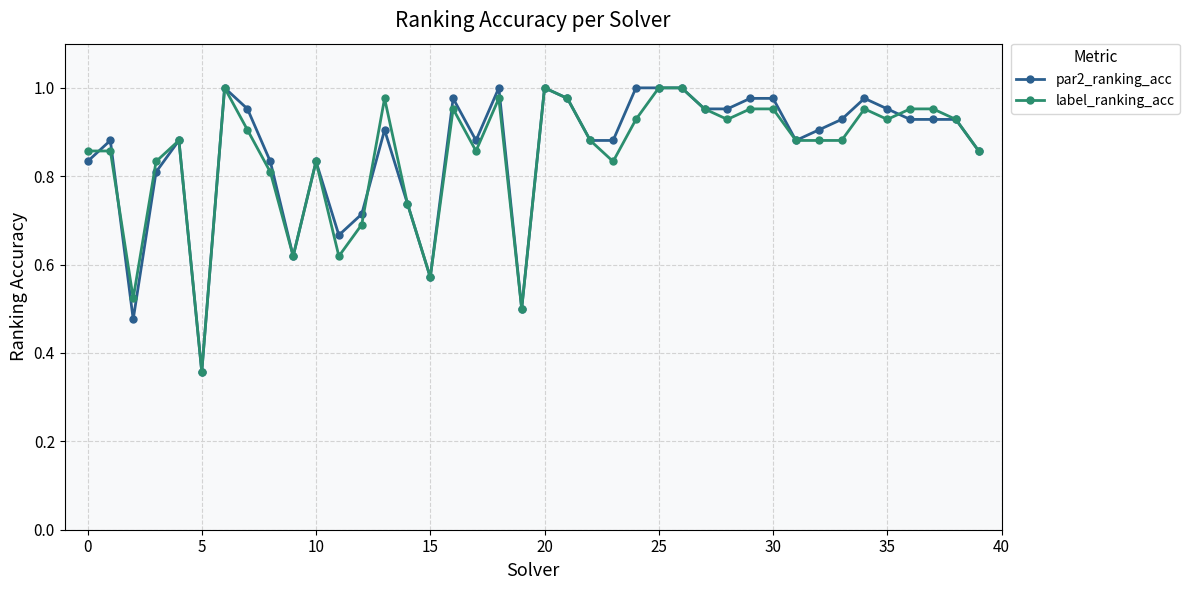

At how many categories does at least one series exceed 0?

40